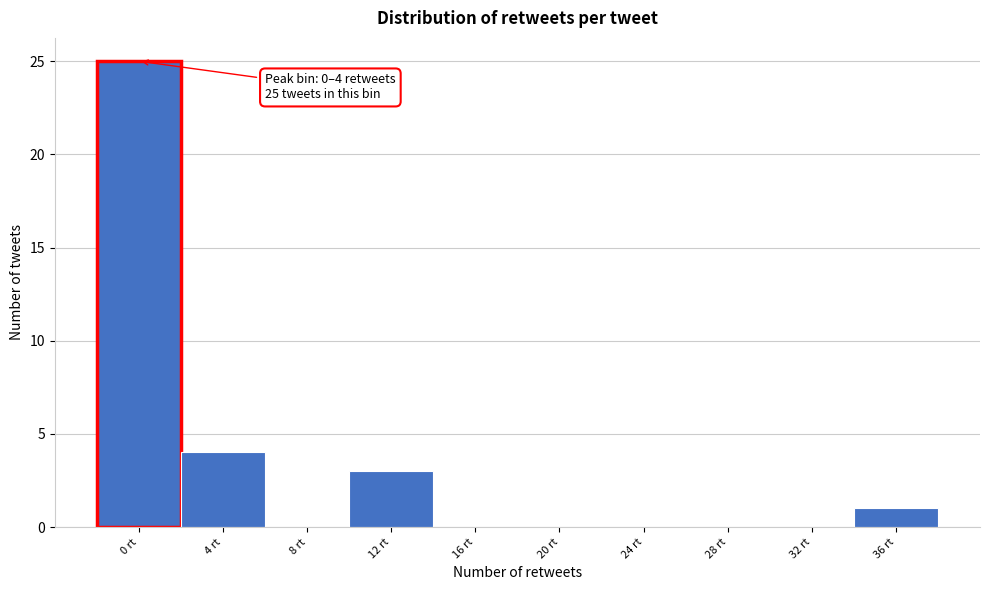

Reading left to right, what are all the values shown in this chart?

0 rt=25	4 rt=4	8 rt=0	12 rt=3	16 rt=0	20 rt=0	24 rt=0	28 rt=0	32 rt=0	36 rt=1